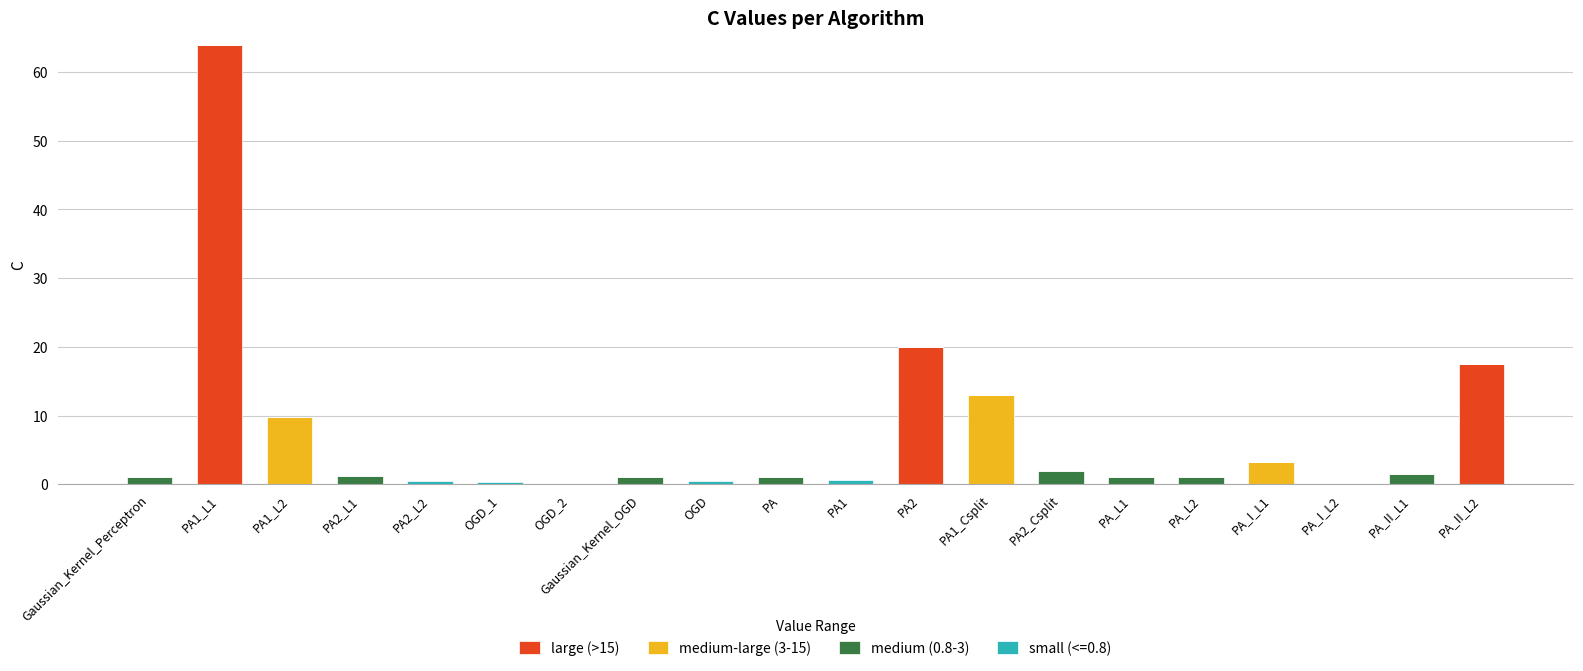

At which category is the sum across all series the highest?

PA1_L1